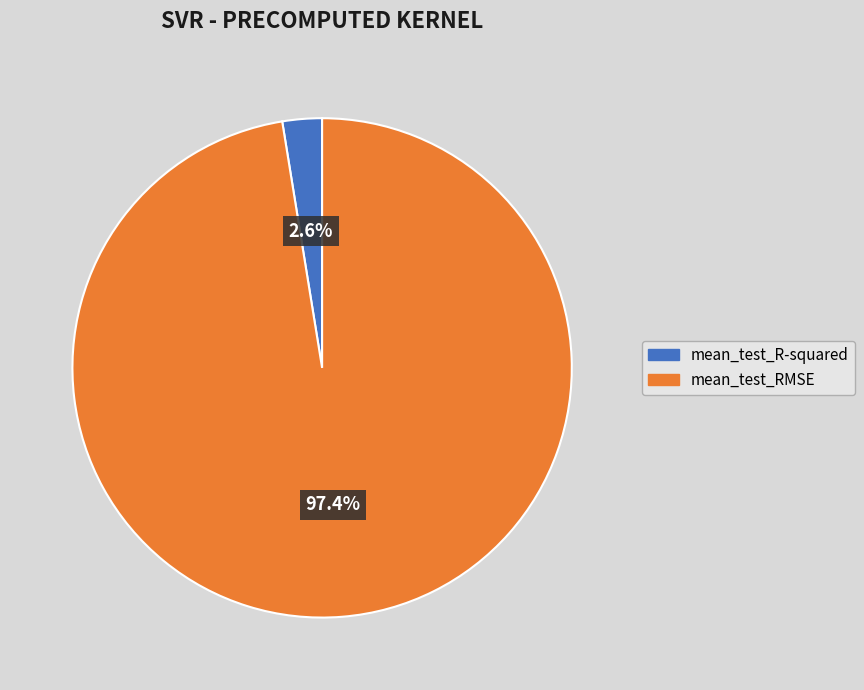

To the nearest percent, what is the difference between the mean_test_R-squared and mean_test_RMSE slice percentages?

95%